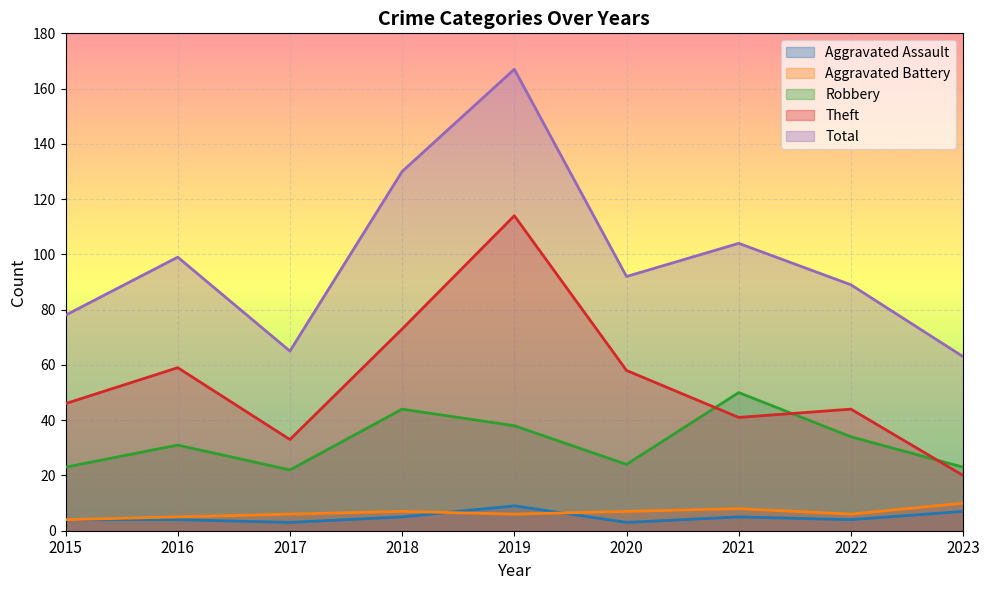

True or false: Total and Robbery cross at least once.

False